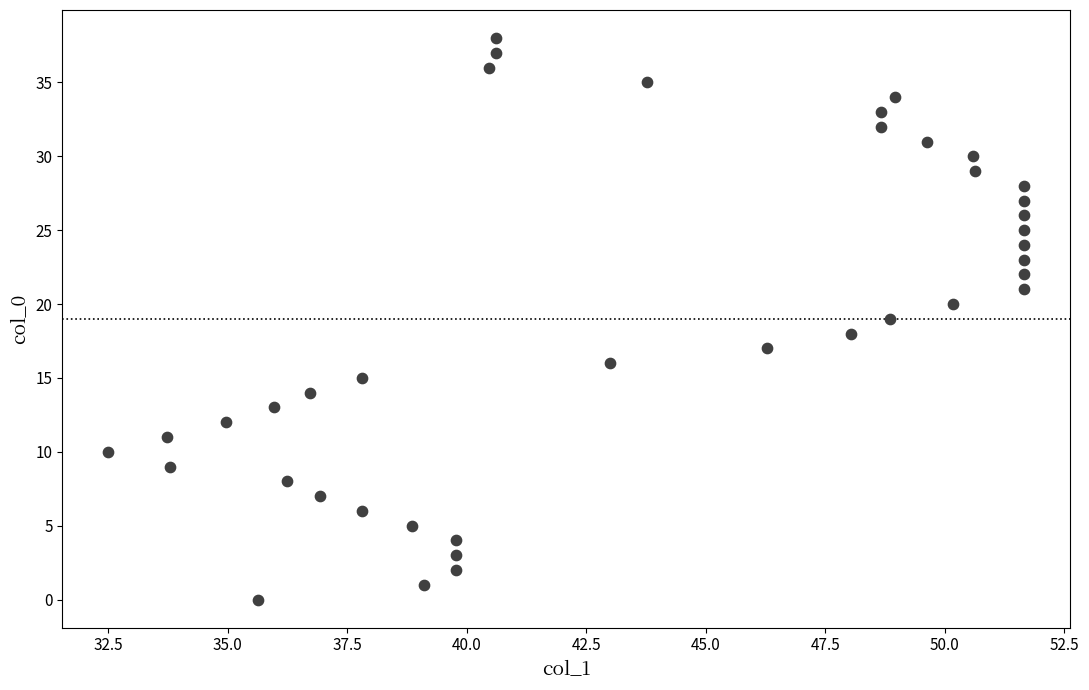

What is the range of Y values (max minus min)?

38